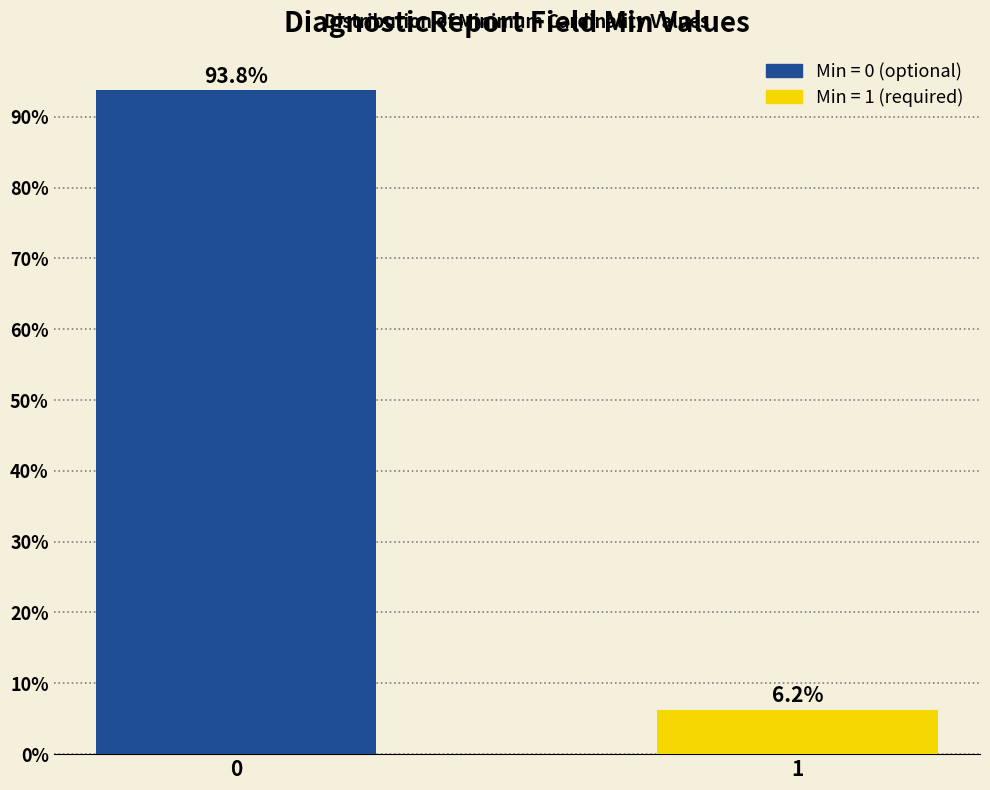

What is the maximum value shown in the chart?

93.8